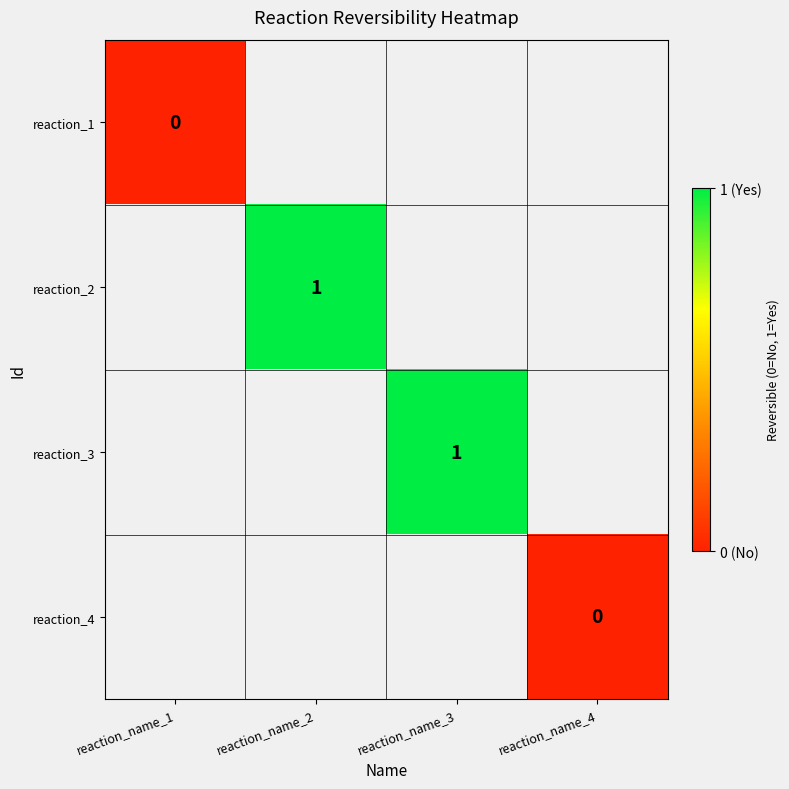

Is it true that reaction_2 equals 2 at reaction_name_2?

False